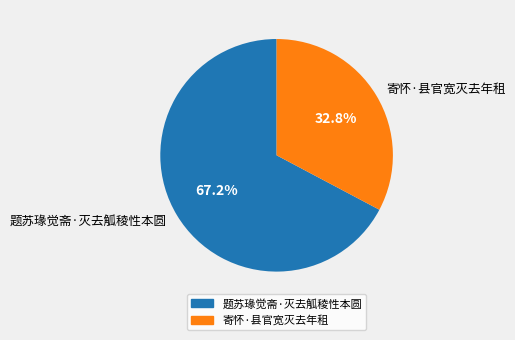

Count the number of slices in the pie.

2